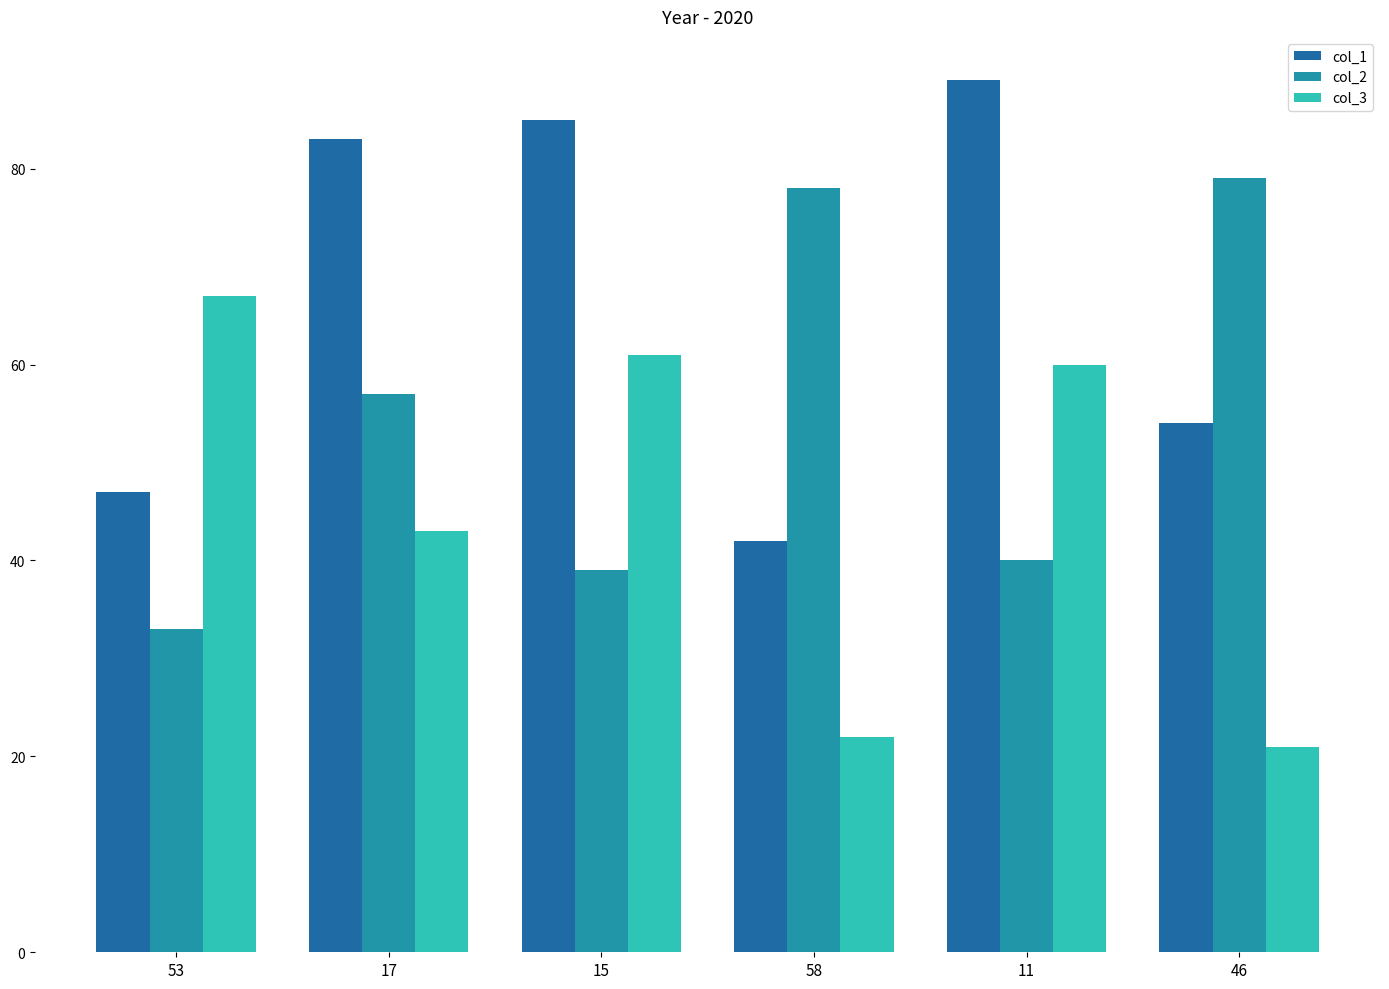

Are the bars horizontal?

No